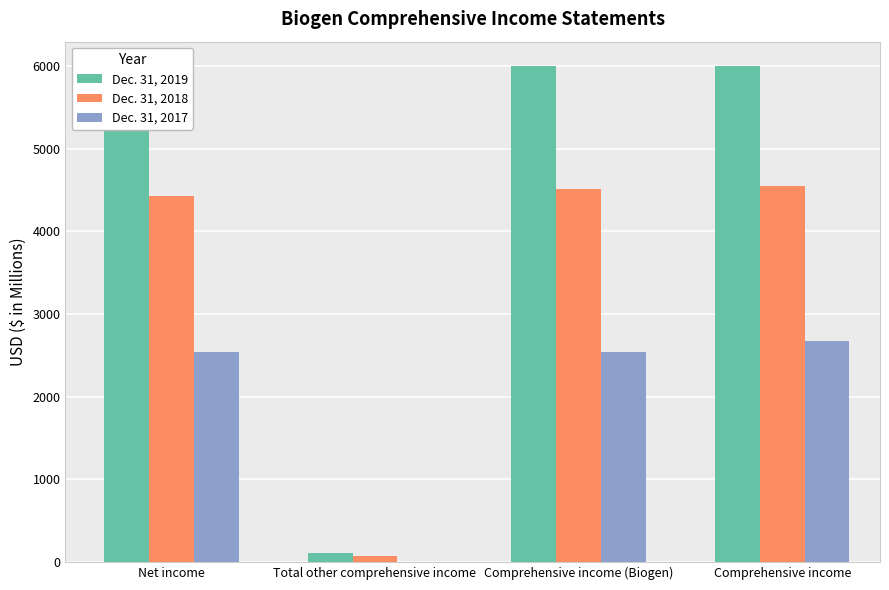

The Dec. 31, 2019 series shows 2626.1 at Comprehensive income. True or false?

False